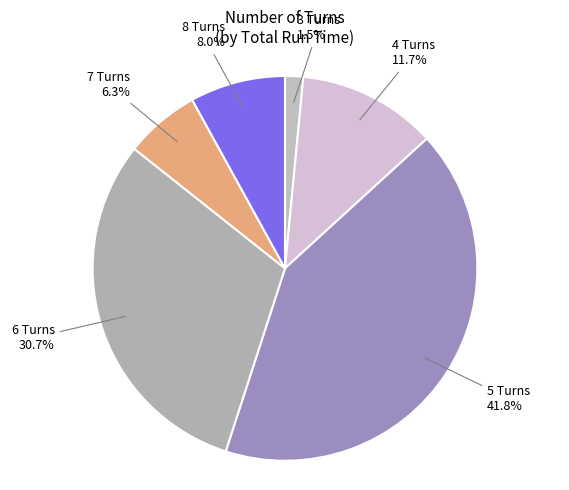

Is there any slice that represents more than half of the pie?

No